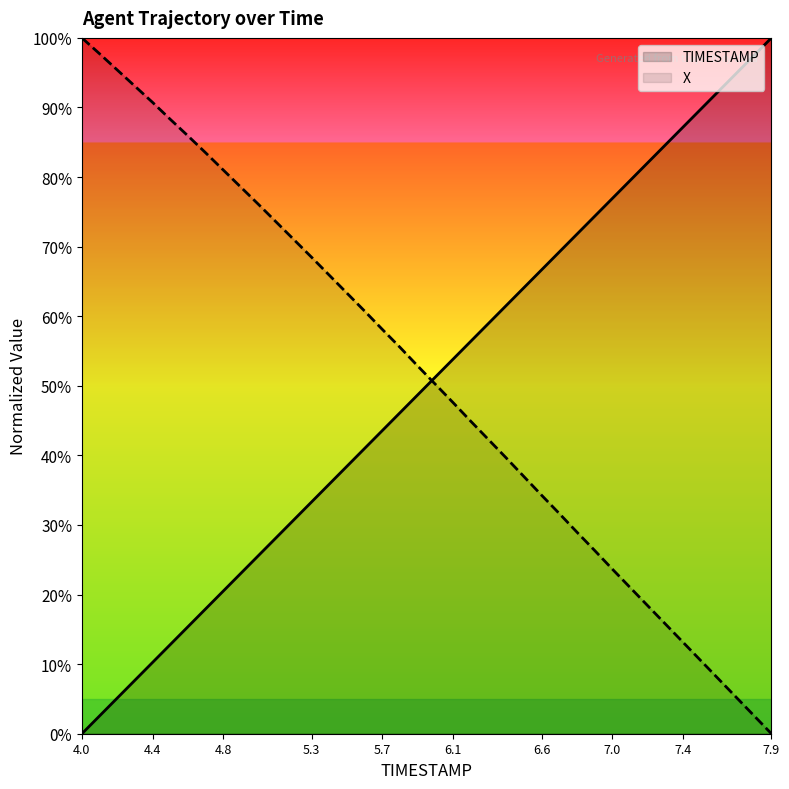

True or false: TIMESTAMP has more than 0 points higher than both neighbors.

False